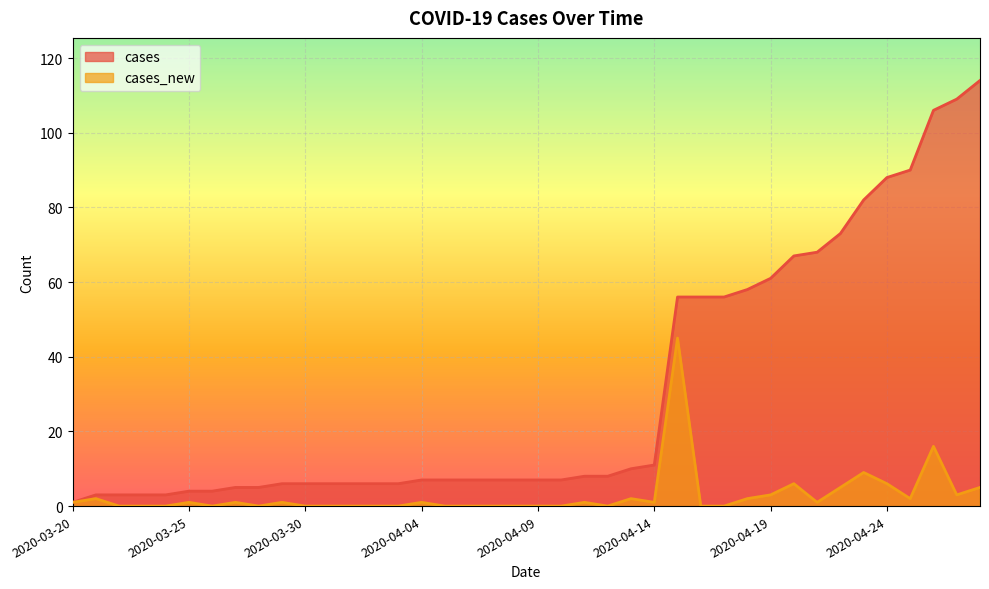

Is the value of cases at 2020-03-21 greater than the value of cases_new at 2020-04-26?

No